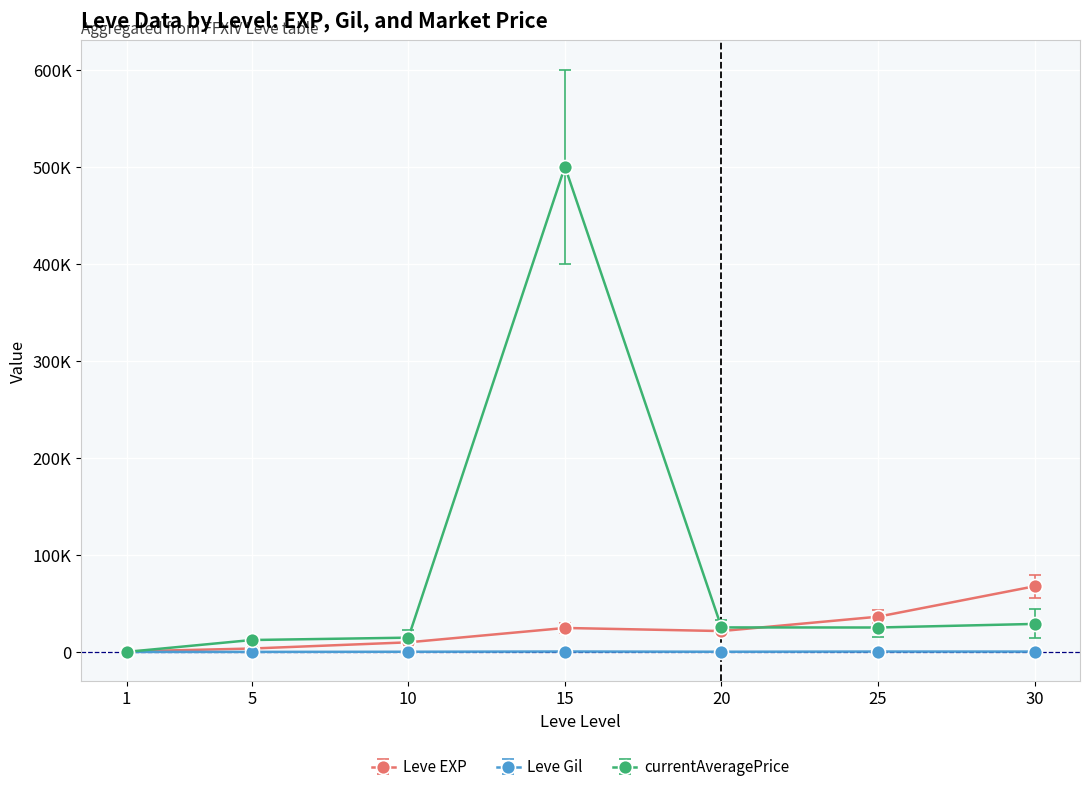

What is the maximum value for Leve EXP?

67730.0